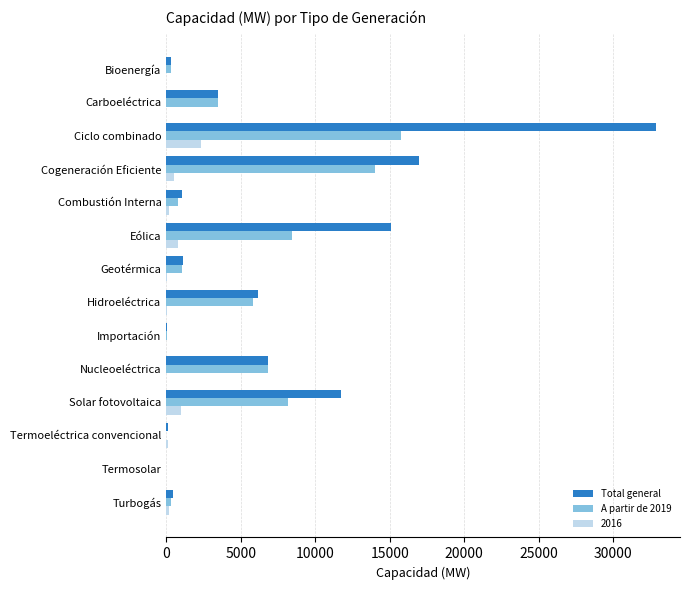

Between Carboeléctrica and Cogeneración Eficiente, which series saw the biggest shift?

Total general